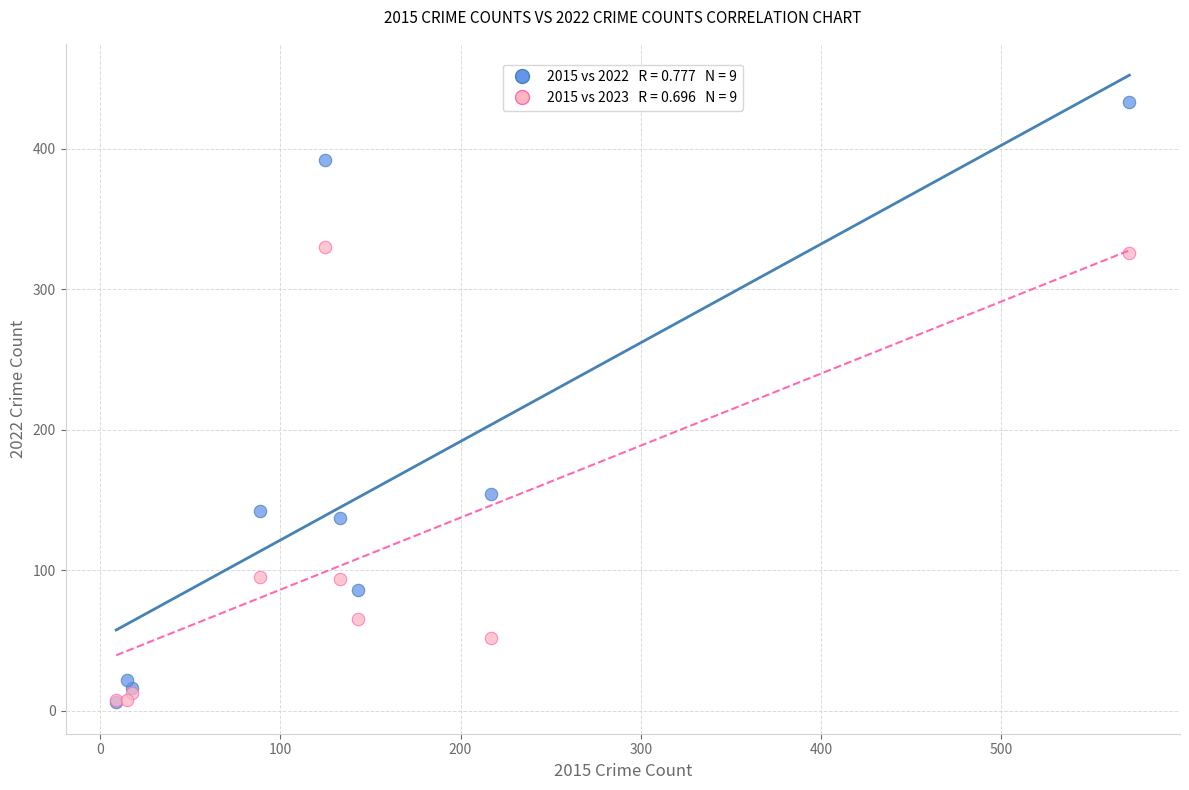

Across all series, what Y value is closest to 219?

154